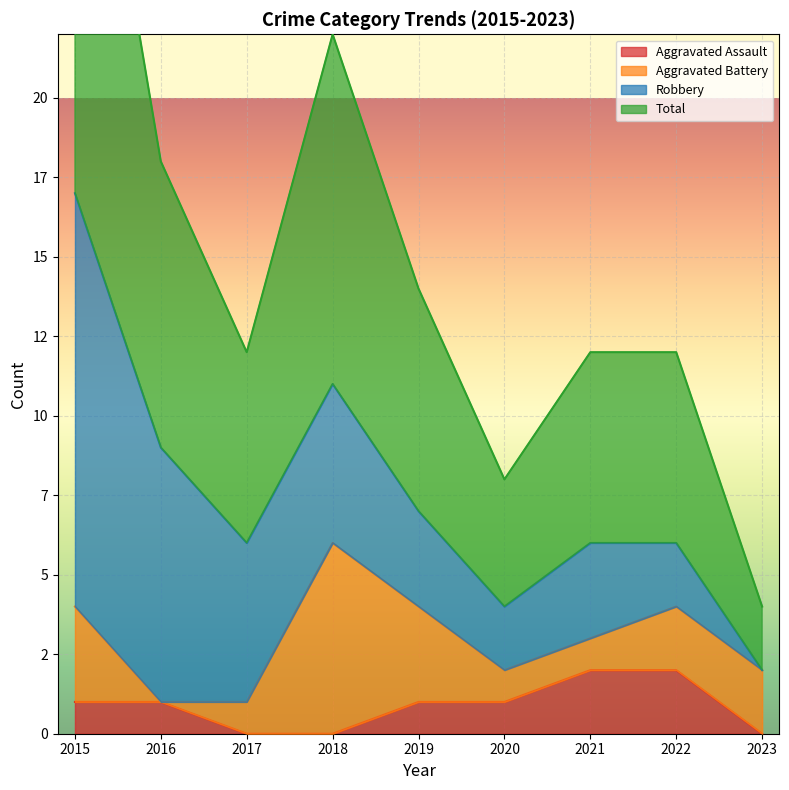

Which series has the widest spread of values?

Total